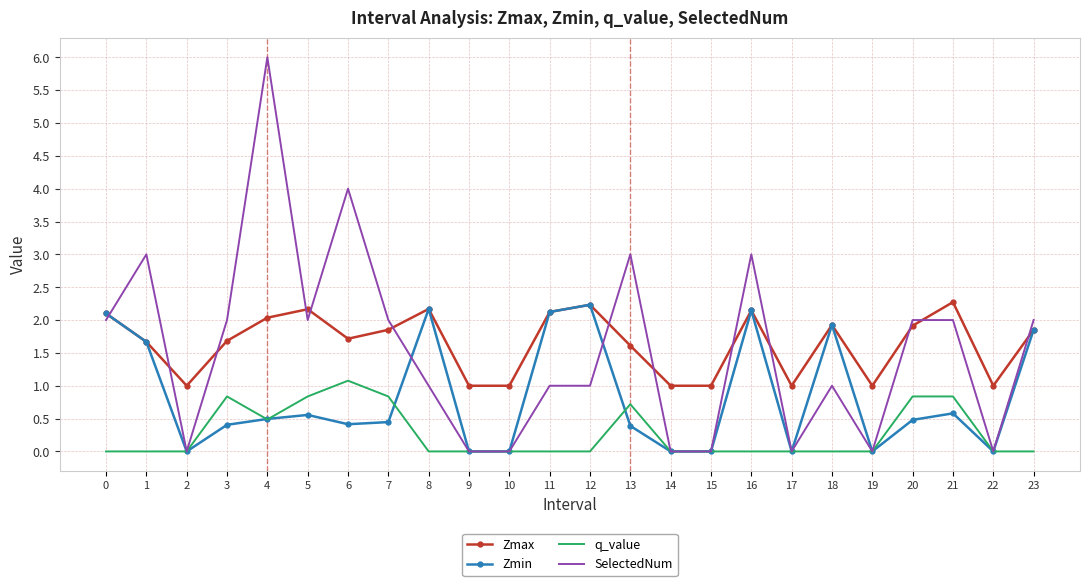

At 20, list the series in order from smallest to largest.

Zmin, q_value, Zmax, SelectedNum